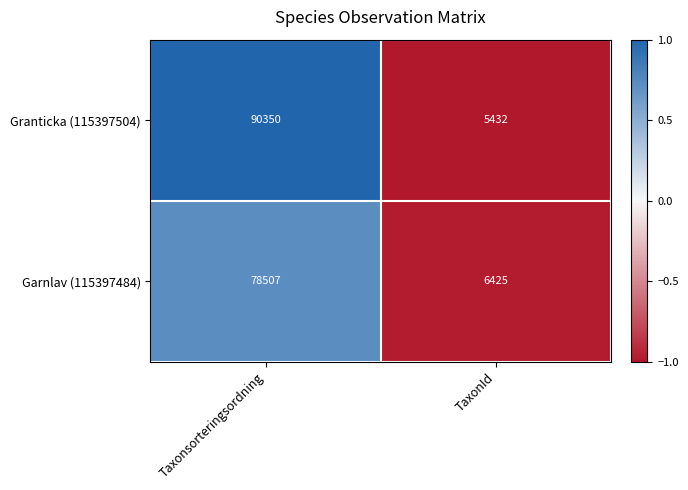

Count the number of categories in the chart.

2